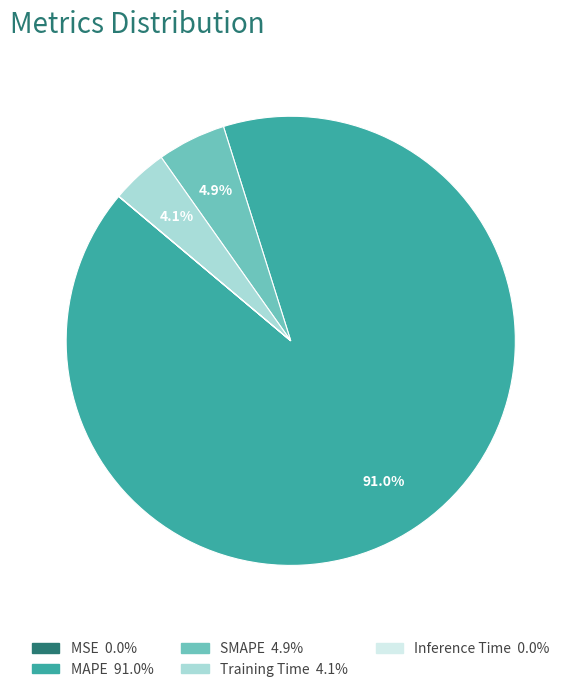

Combined, do Training Time and SMAPE account for over 50%?

No